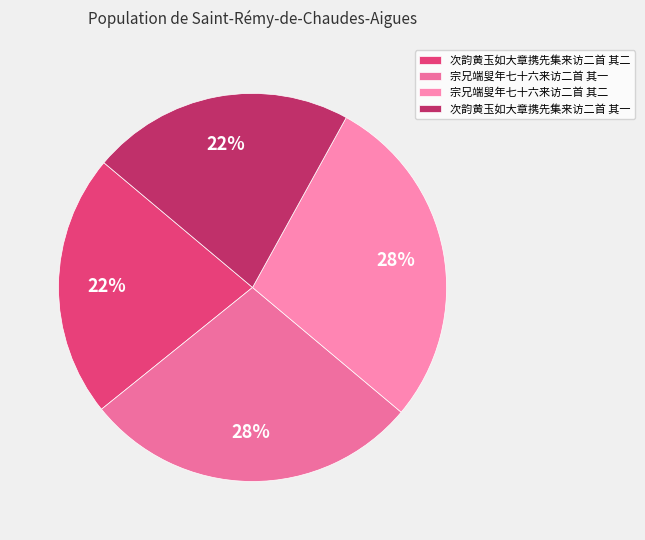

How many slices are in this pie chart?

4